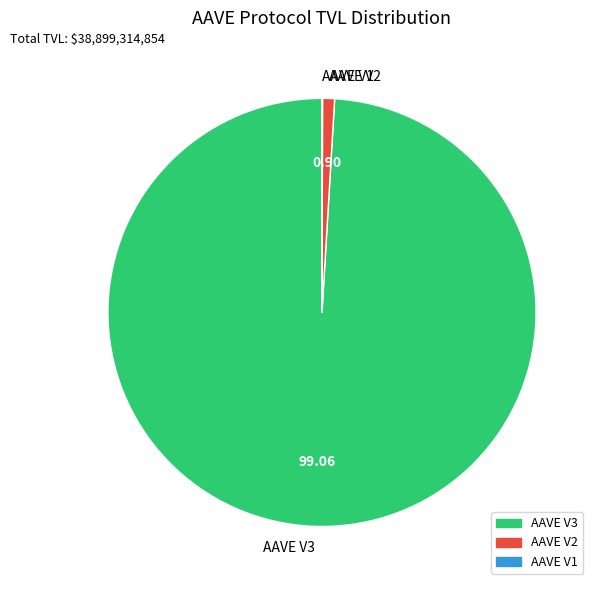

Is the sum of AAVE V3 and AAVE V2 greater than half?

Yes